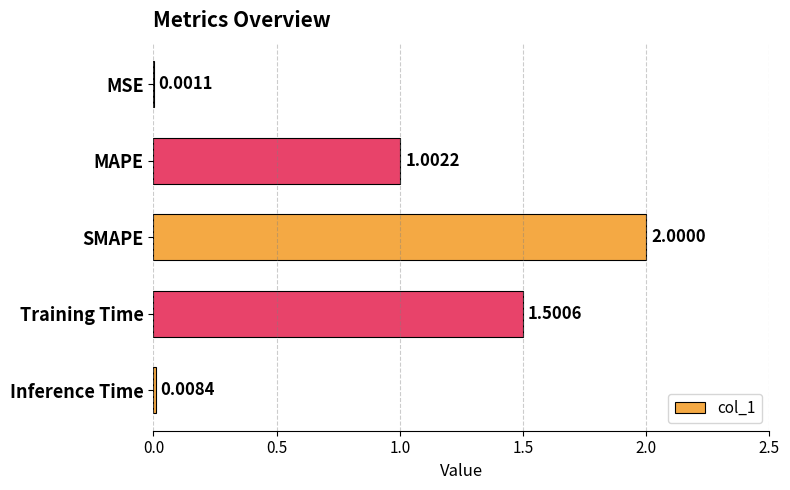

What is the average value?

0.9